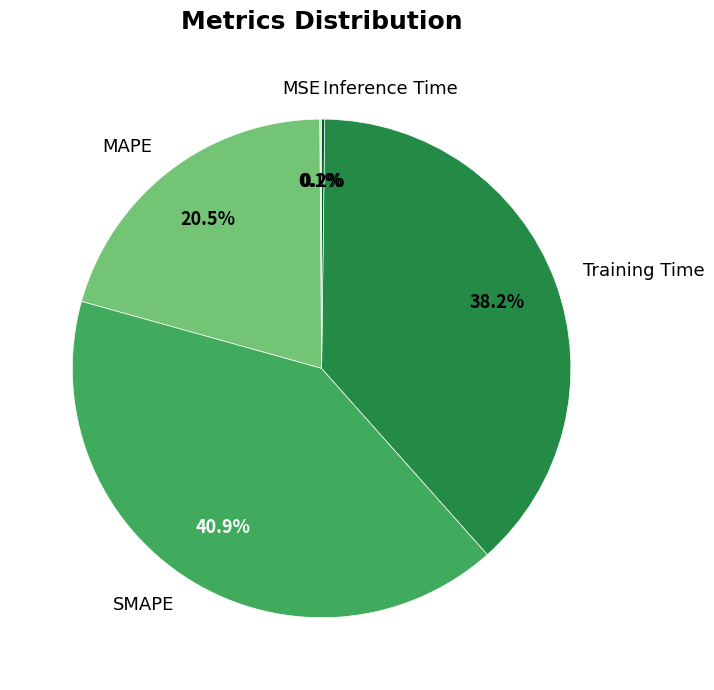

To the nearest percent, what is the average slice percentage?

20%